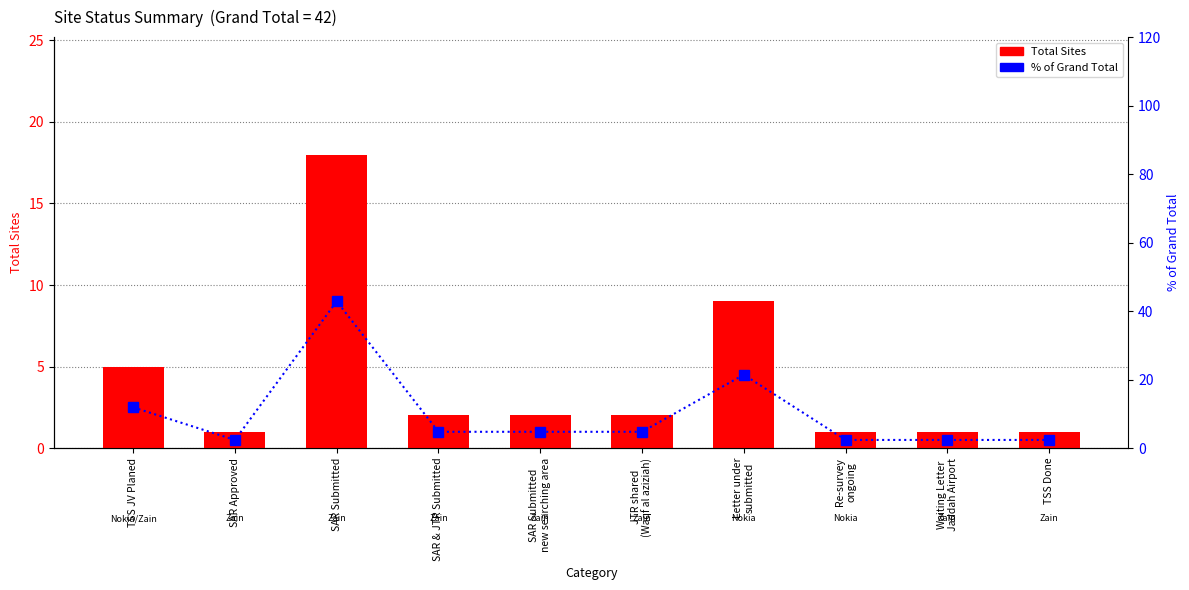

What is the average value of the Total Sites series?

4.2